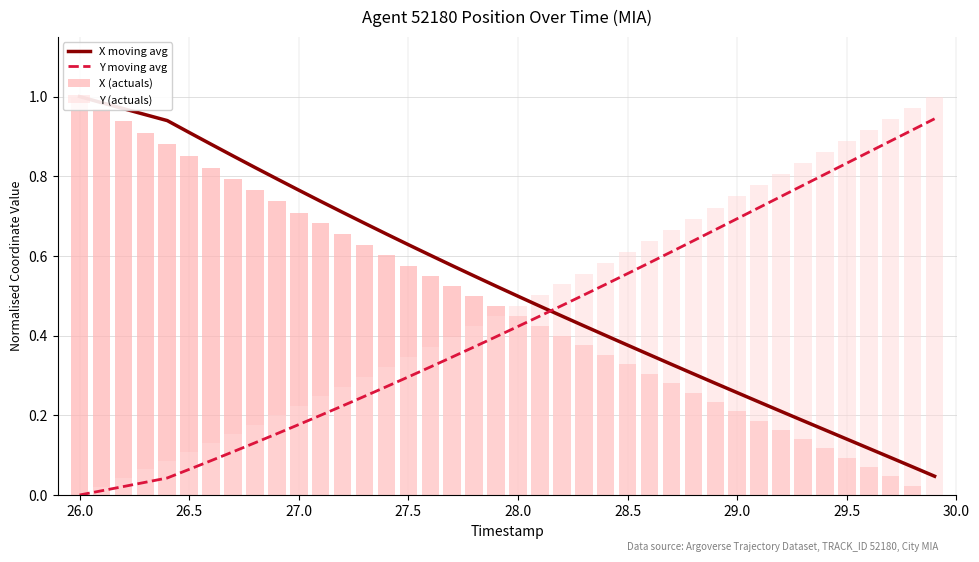

Is it true that Y moving avg equals 0.3 at 29.0?

False